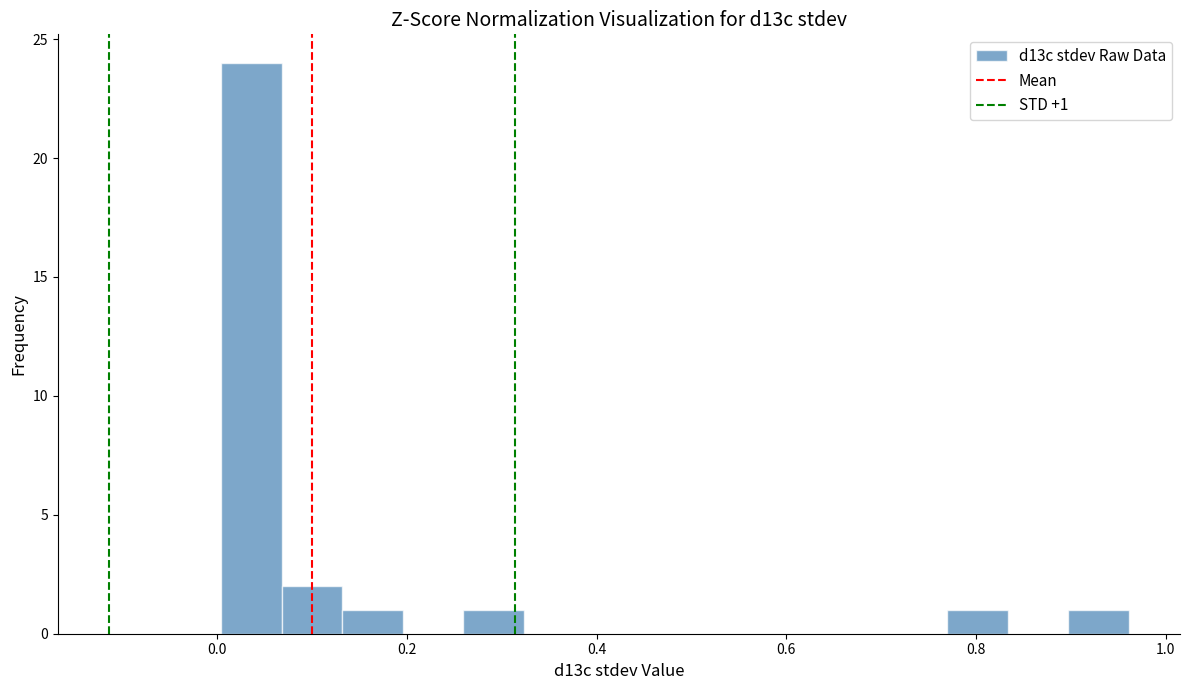

Around what value on the x-axis is the tallest bar? Give the approximate position of its centre, as read against the axis.

0.04